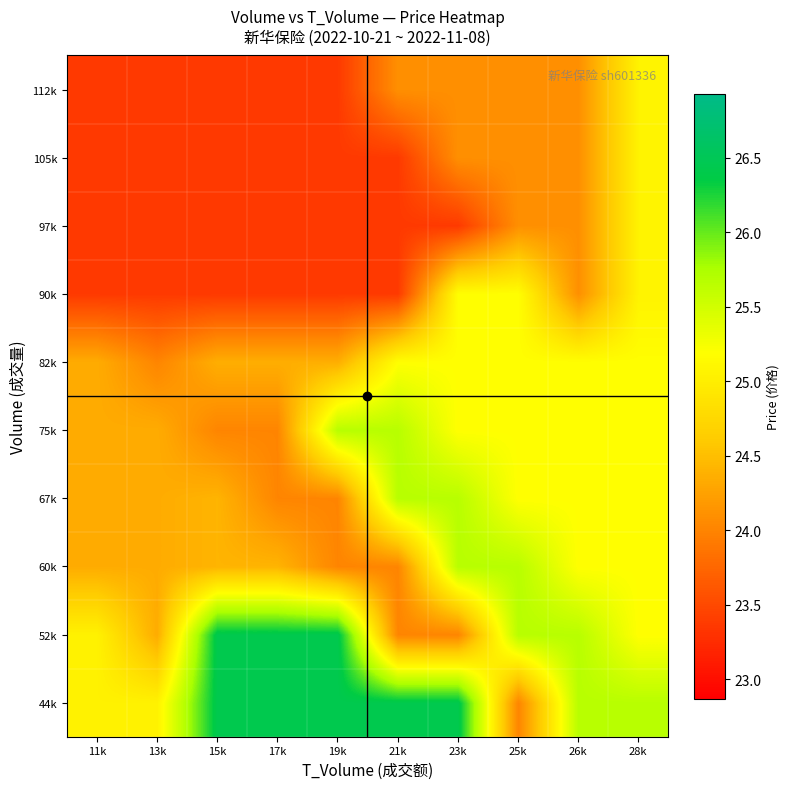

What is the minimum value shown in the chart?

23.4